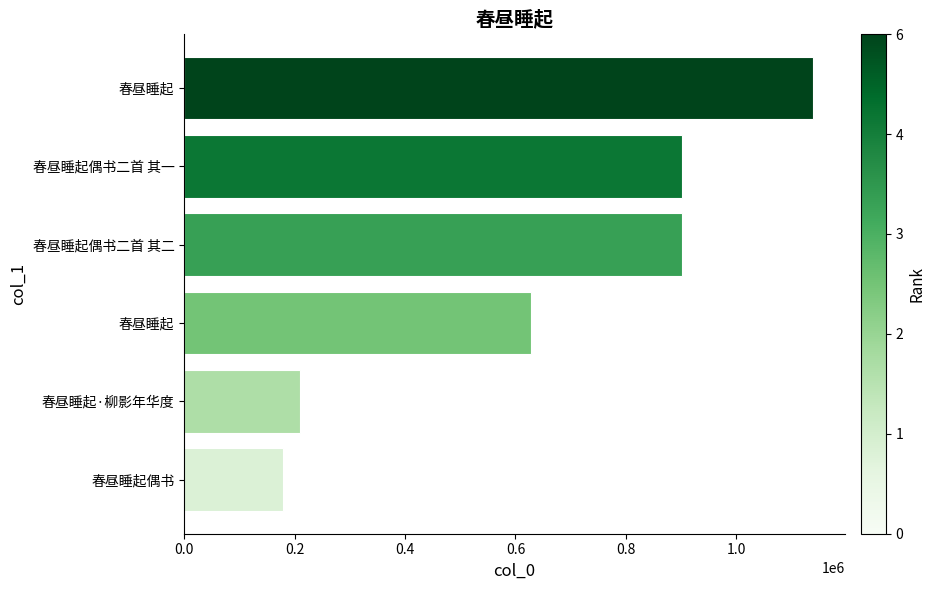

Are the bars horizontal?

Yes